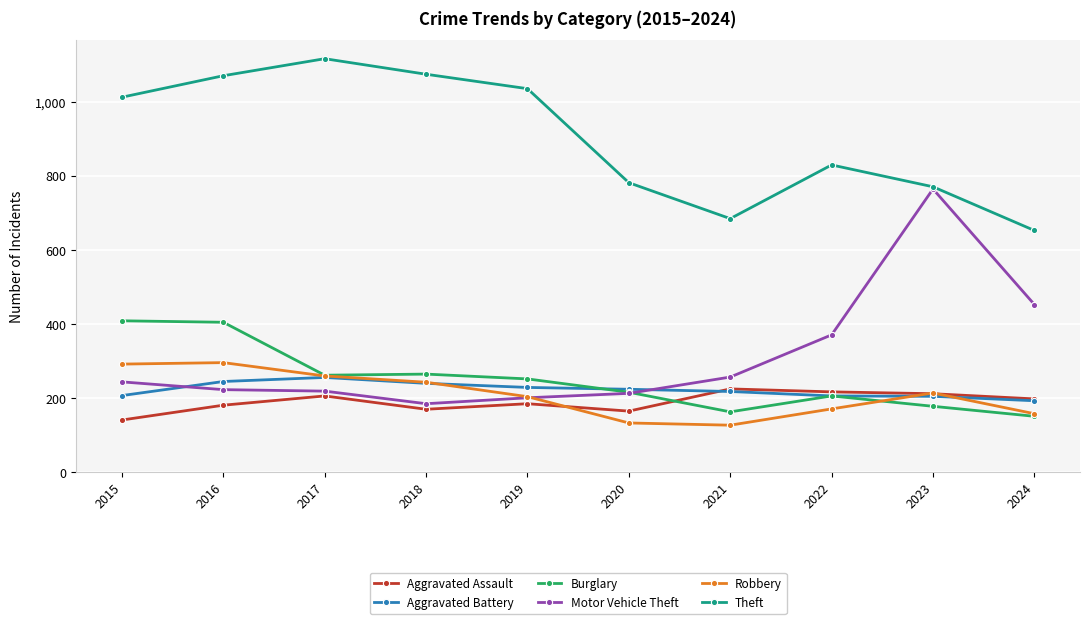

The value of Aggravated Assault at 2016 is 180. True or false?

True